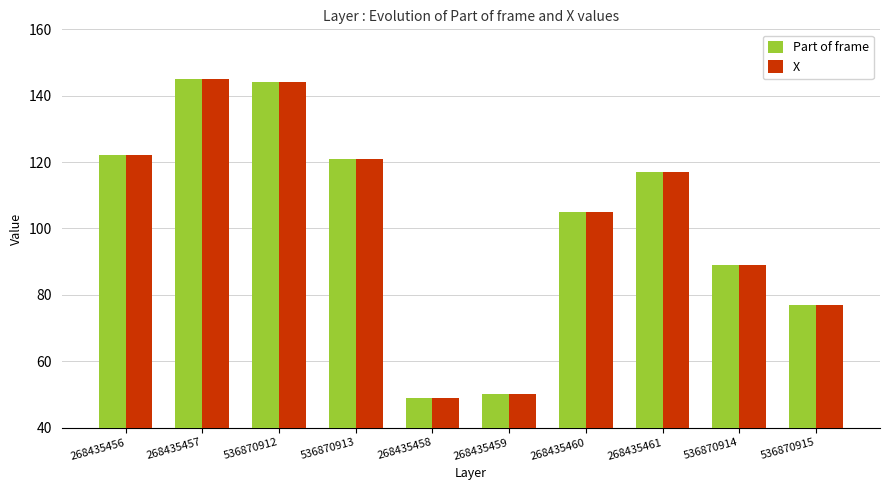

Reading right to left, what are all the values shown in this chart?

Part of frame: 536870915=77	536870914=89	268435461=117	268435460=105	268435459=50	268435458=49	536870913=121	536870912=144	268435457=145	268435456=122
X: 536870915=77	536870914=89	268435461=117	268435460=105	268435459=50	268435458=49	536870913=121	536870912=144	268435457=145	268435456=122